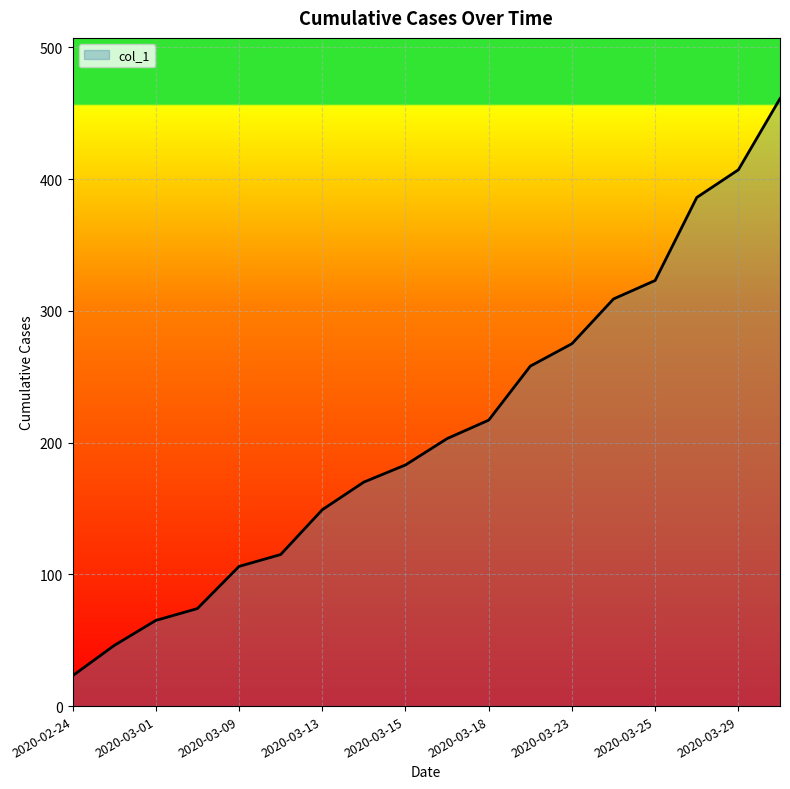

What is the greatest value displayed?

461